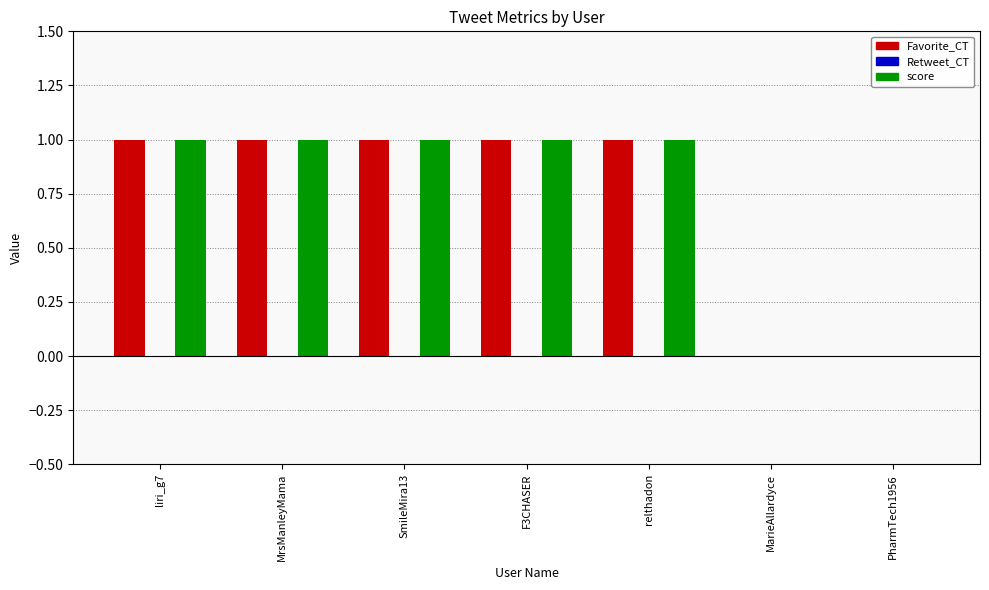

Is the value of score at F3CHASER greater than the value of Favorite_CT at PharmTech1956?

Yes